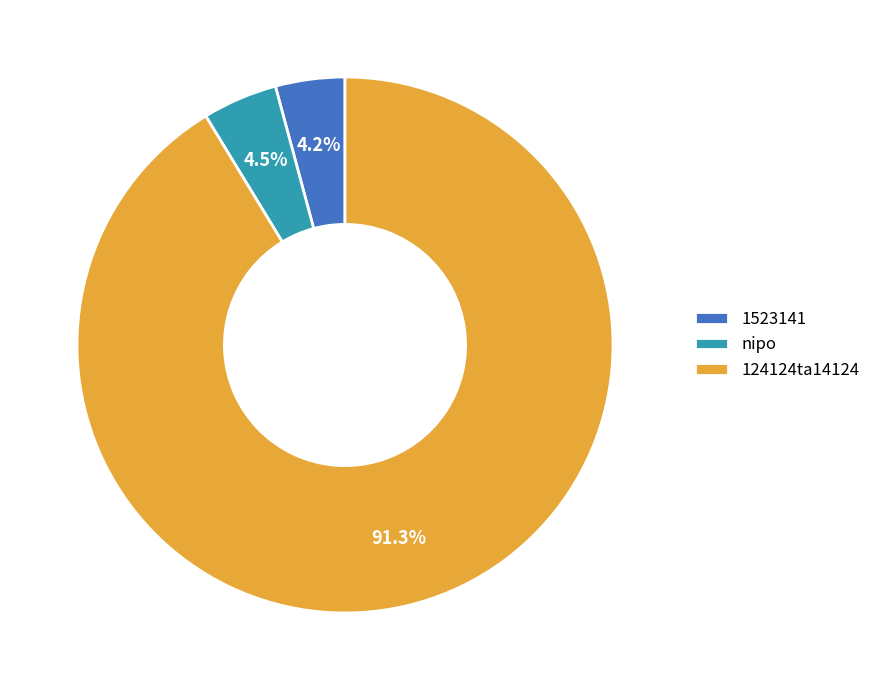

How many segments does this pie chart have?

3